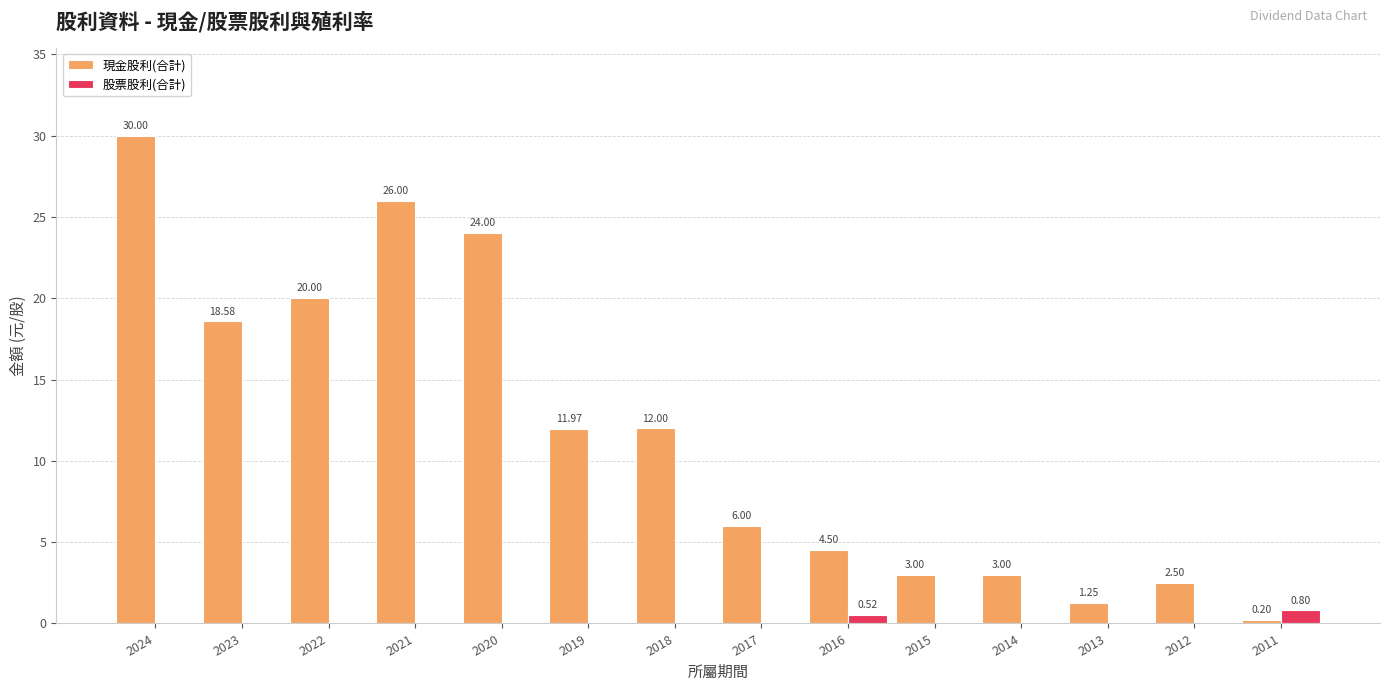

Are the bars horizontal?

No